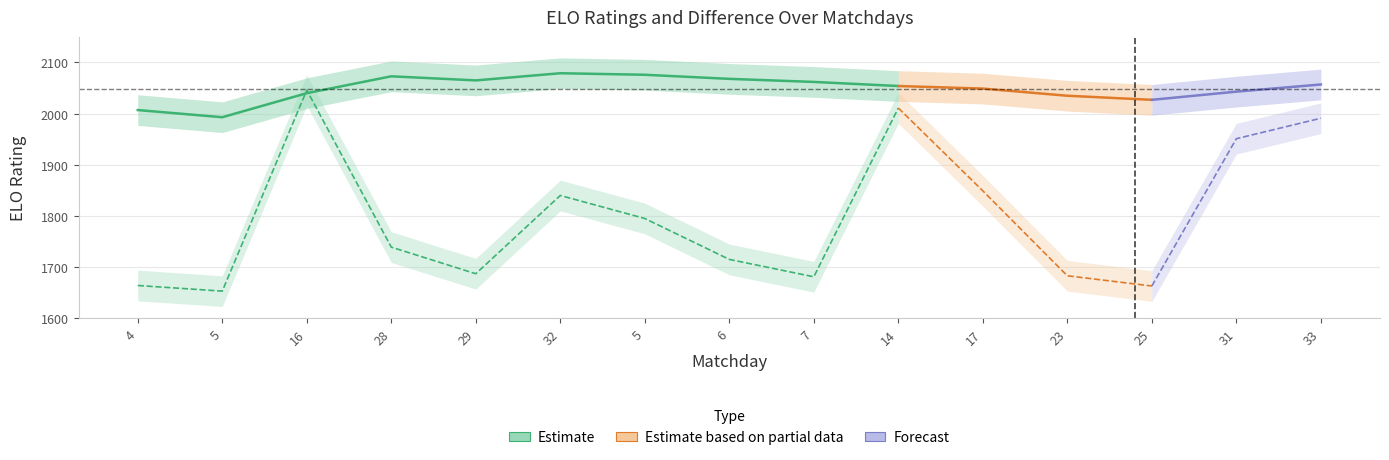

Count the number of categories in the chart.

15